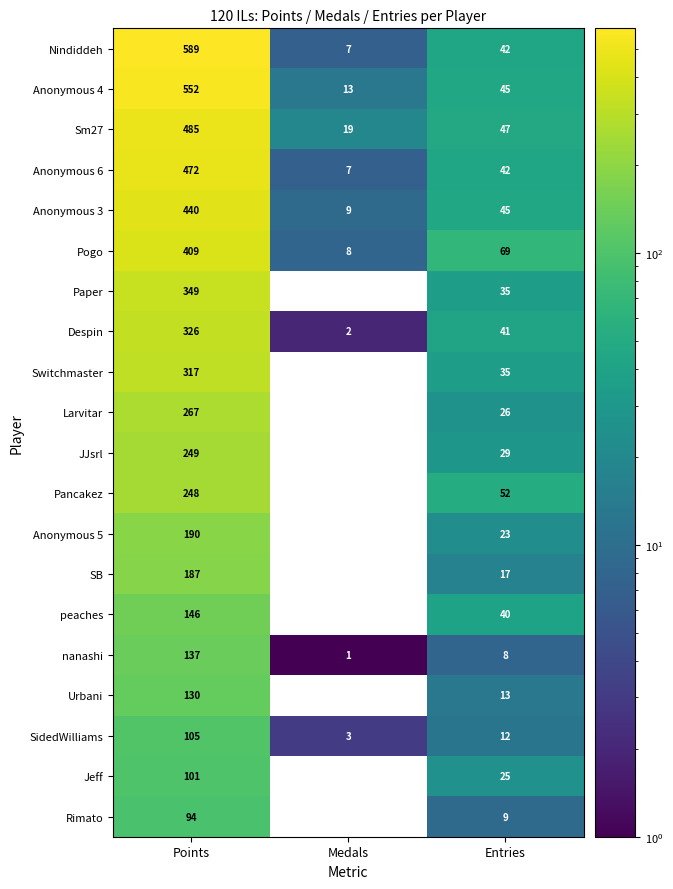

What is the difference between the highest and lowest values at Points?

495